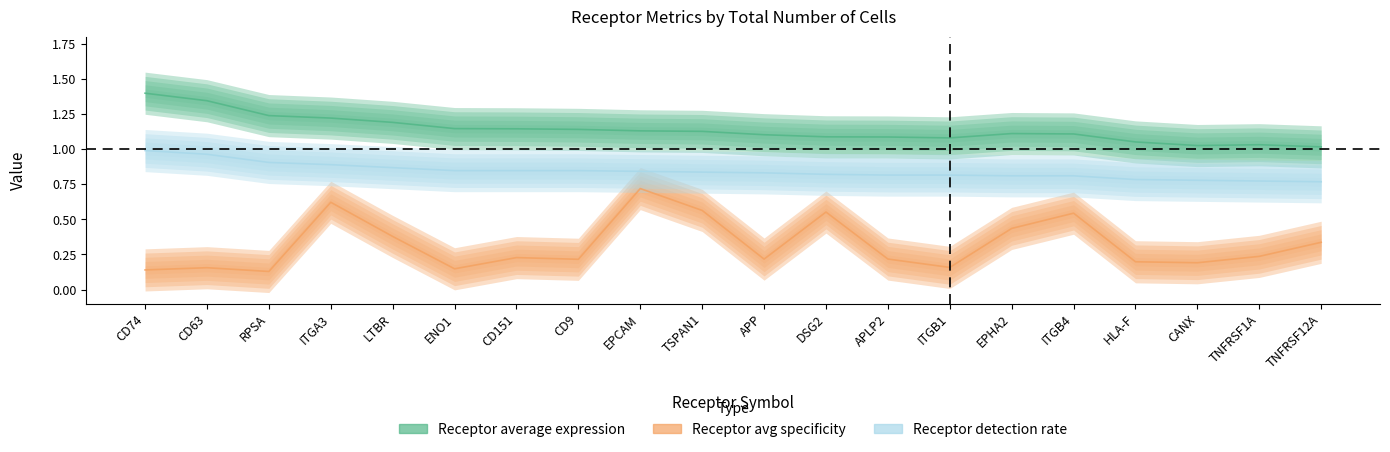

List the labels in order of Receptor avg specificity value, smallest first.

RPSA, CD74, ENO1, CD63, ITGB1, CANX, HLA-F, CD9, APP, APLP2, CD151, TNFRSF1A, TNFRSF12A, LTBR, EPHA2, ITGB4, DSG2, TSPAN1, ITGA3, EPCAM